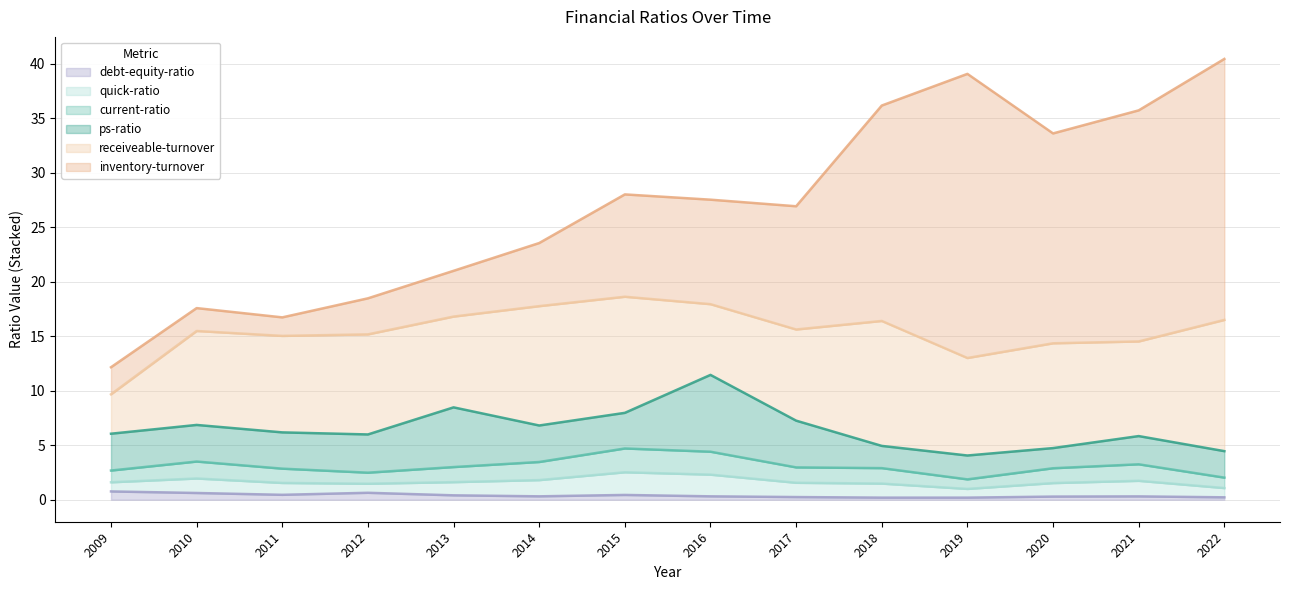

Which series ends up on top after the final intersection of ps-ratio and inventory-turnover?

inventory-turnover